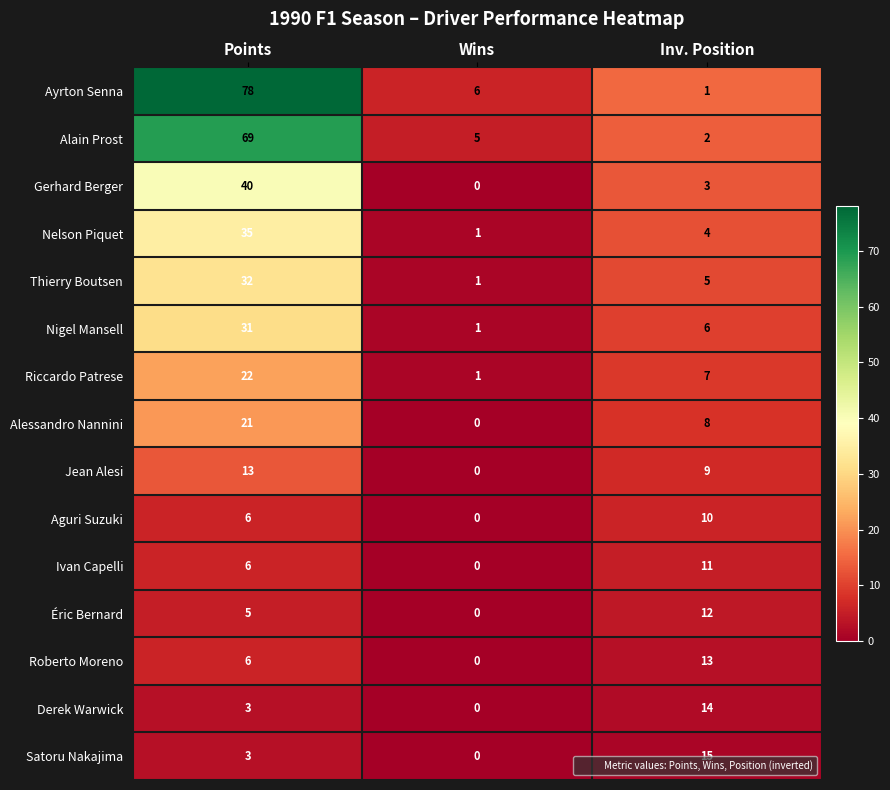

Which category has the lowest value across all series?

Wins